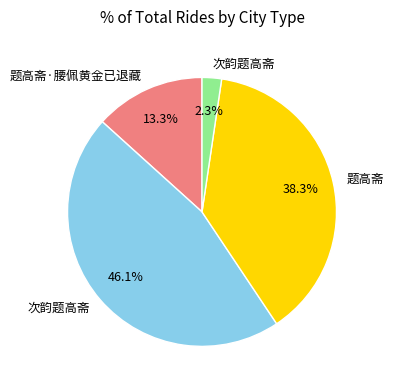

Does any single category account for the majority?

No